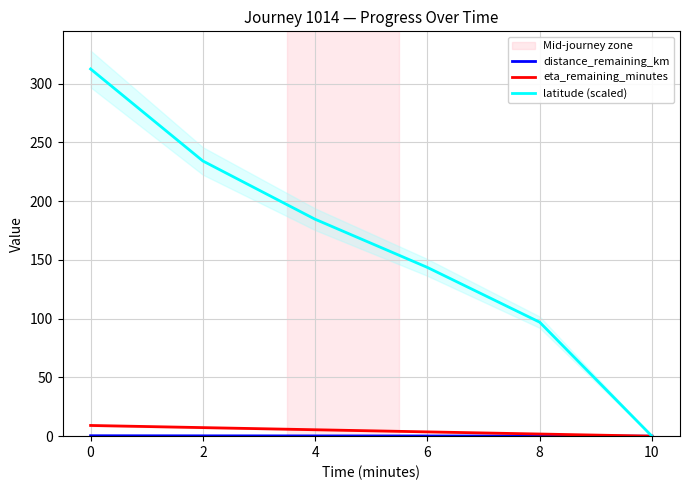

How many lines are shown in the chart?

3